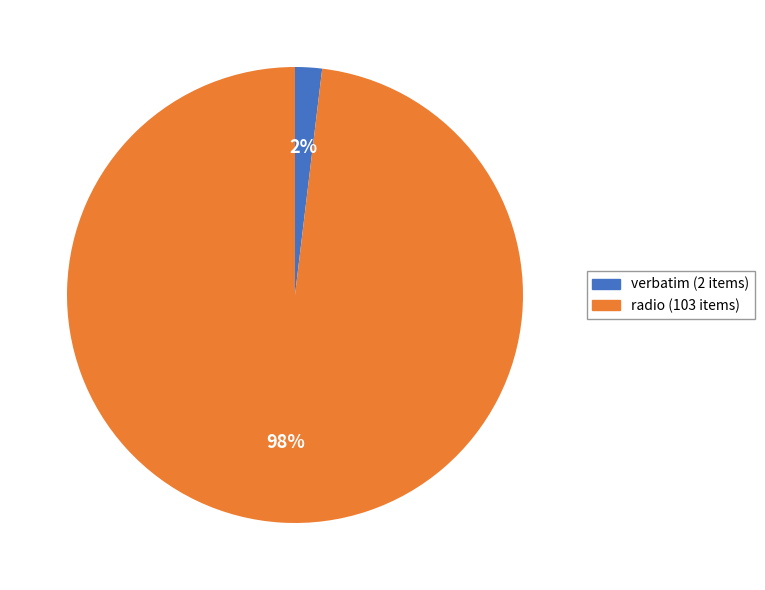

To the nearest percent, what is the difference between the verbatim and radio slice percentages?

96%